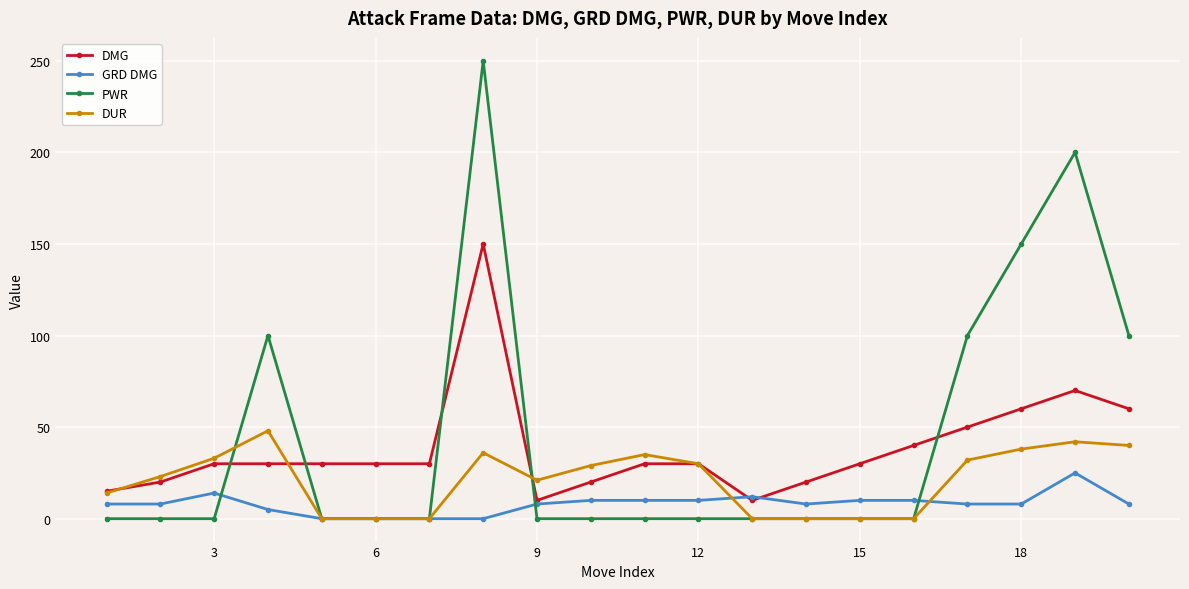

How many intersections are there between DMG and PWR?

5